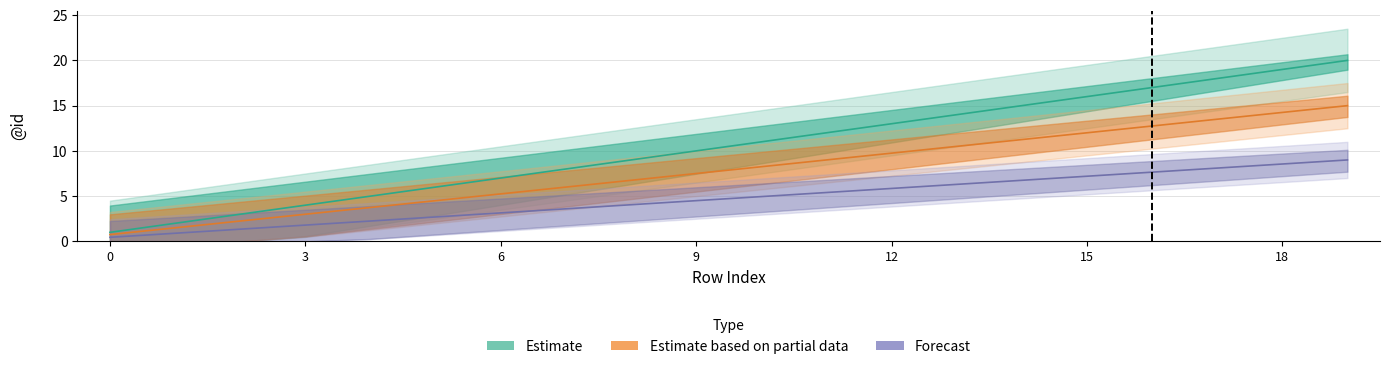

Reading right to left, what are all the values shown in this chart?

lower_bound: 19=20.0	18=19.0	17=18.0	16=17.0	15=16.0	14=15.0	13=14.0	12=13.0	11=12.0	10=11.0	9=10.0	8=9.0	7=8.0	6=7.0	5=6.0	4=5.0	3=4.0	2=3.0	1=2.0	0=1.0
mid: 19=15.0	18=14.2	17=13.5	16=12.8	15=12.0	14=11.2	13=10.5	12=9.8	11=9.0	10=8.2	9=7.5	8=6.8	7=6.0	6=5.2	5=4.5	4=3.8	3=3.0	2=2.2	1=1.5	0=0.8
upper_bound: 19=9.0	18=8.6	17=8.1	16=7.7	15=7.2	14=6.8	13=6.3	12=5.9	11=5.4	10=5.0	9=4.5	8=4.0	7=3.6	6=3.1	5=2.7	4=2.2	3=1.8	2=1.4	1=0.9	0=0.5